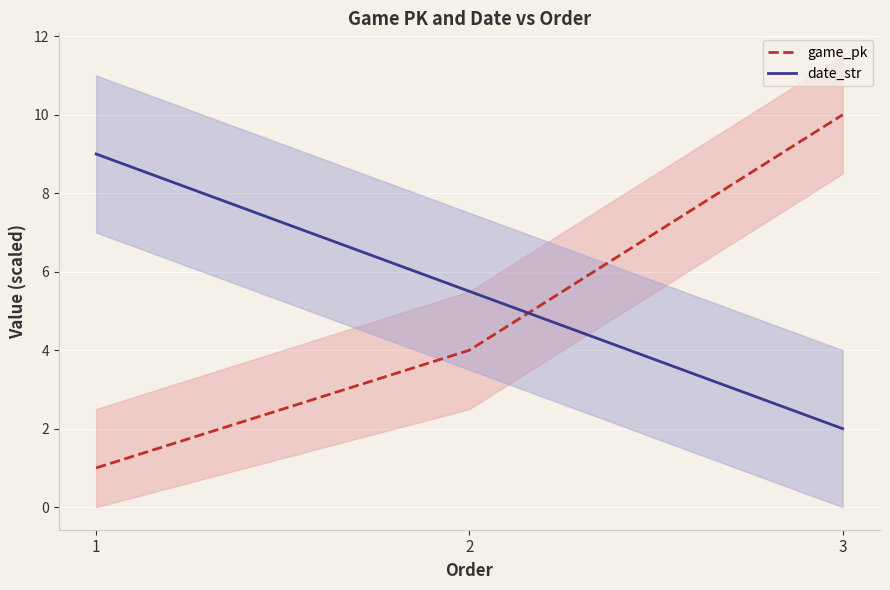

Rank the series by their average value, from highest to lowest.

date_str, game_pk